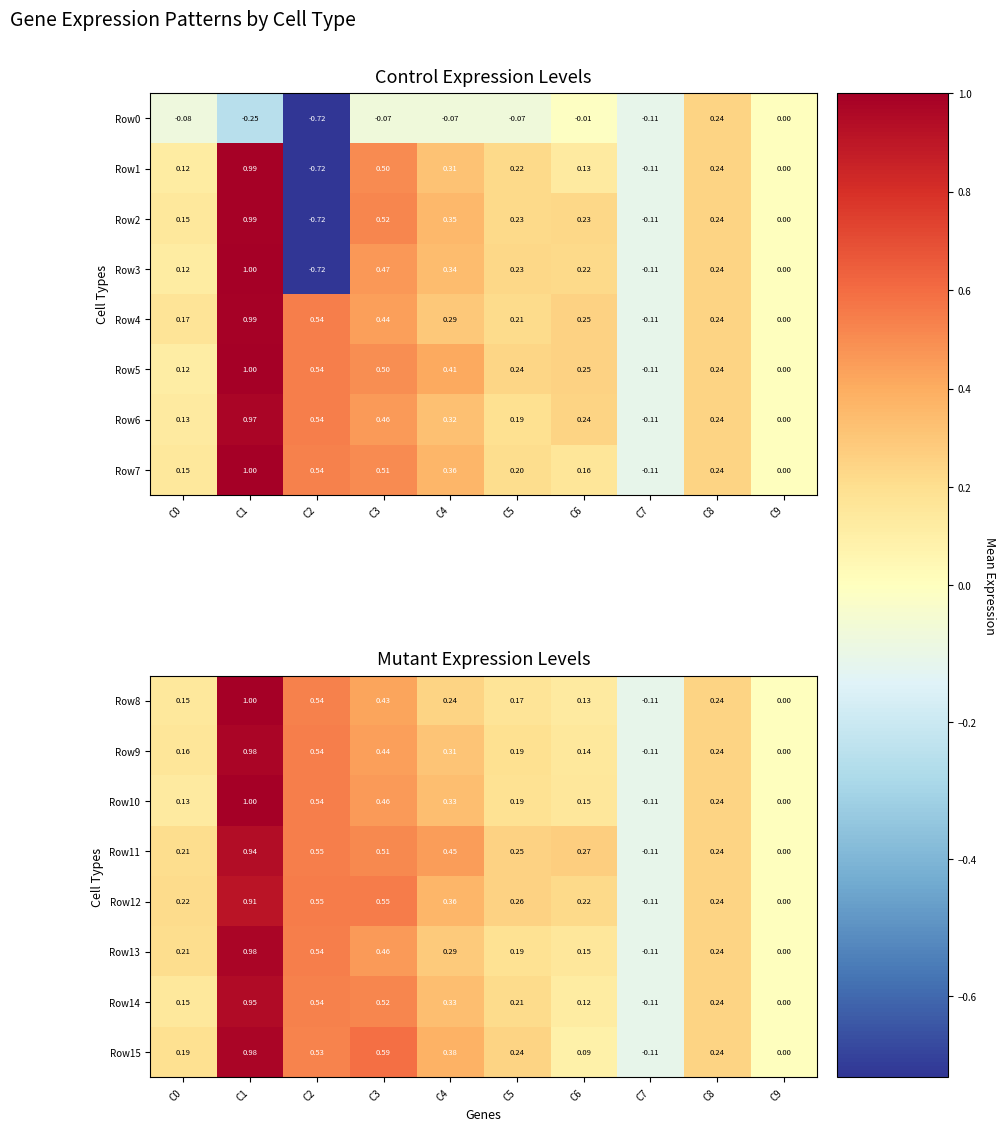

How many values in the Row13 series are below 0?

1